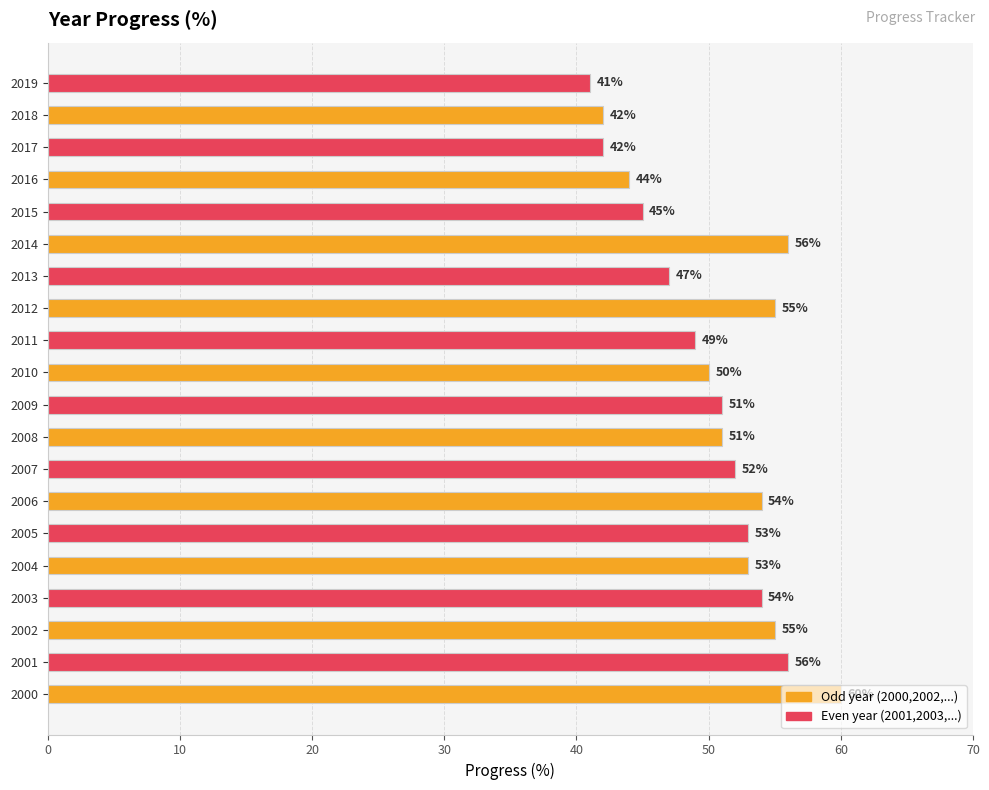

What is the difference between the second highest and second lowest values?

14